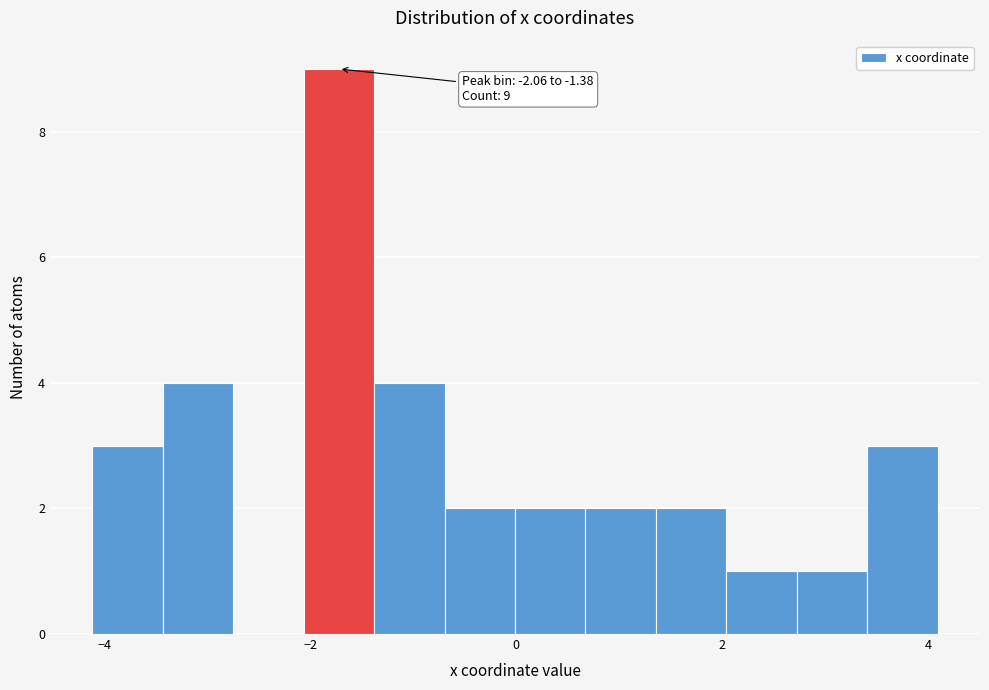

Read against the x-axis, roughly where is the centre of the tallest bar?

-1.8